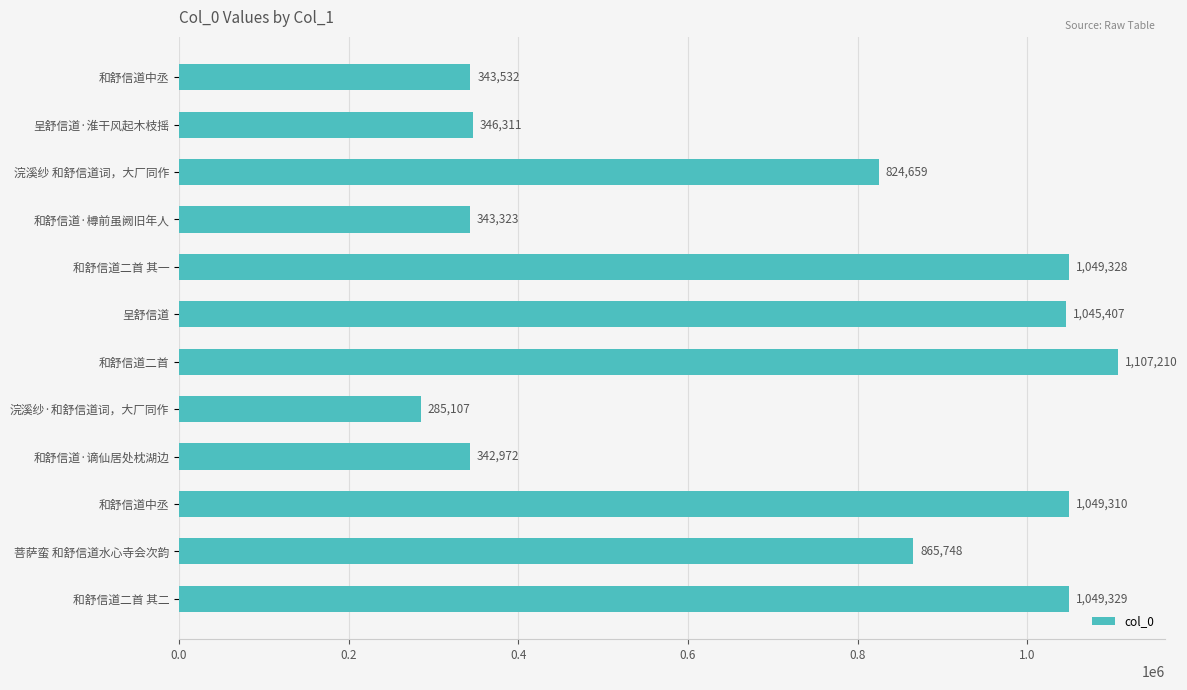

What is the greatest value displayed?

1107210